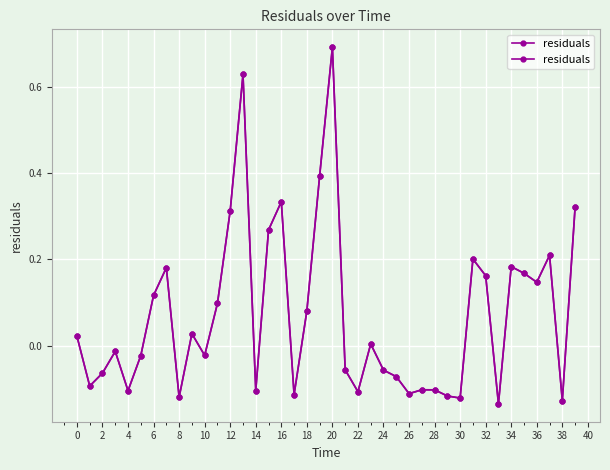

The chart shows a value of -0.0 at 8. True or false?

False